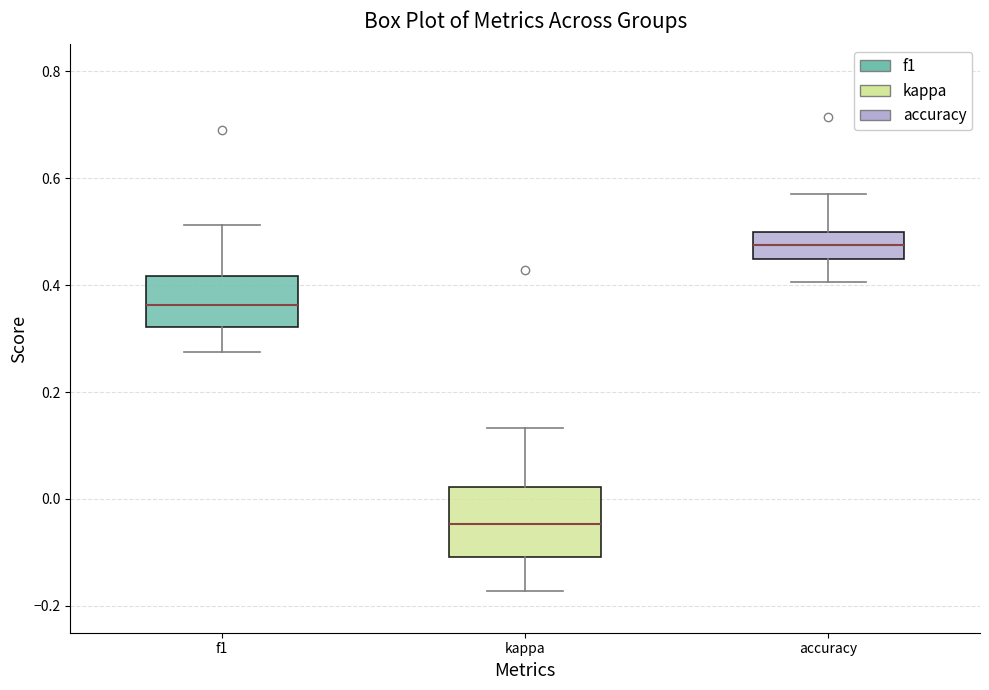

Reading left to right, read every box against the y-axis: the position of its median line, the range the box covers, and the ends of its whiskers. The values are not printed on the chart, so give them approximately, as read against the axis.

f1: median 0.36, box 0.32 to 0.42, whiskers 0.28 to 0.52
kappa: median -0.04, box -0.10 to 0.02, whiskers -0.18 to 0.14
accuracy: median 0.48, box 0.44 to 0.50, whiskers 0.40 to 0.56